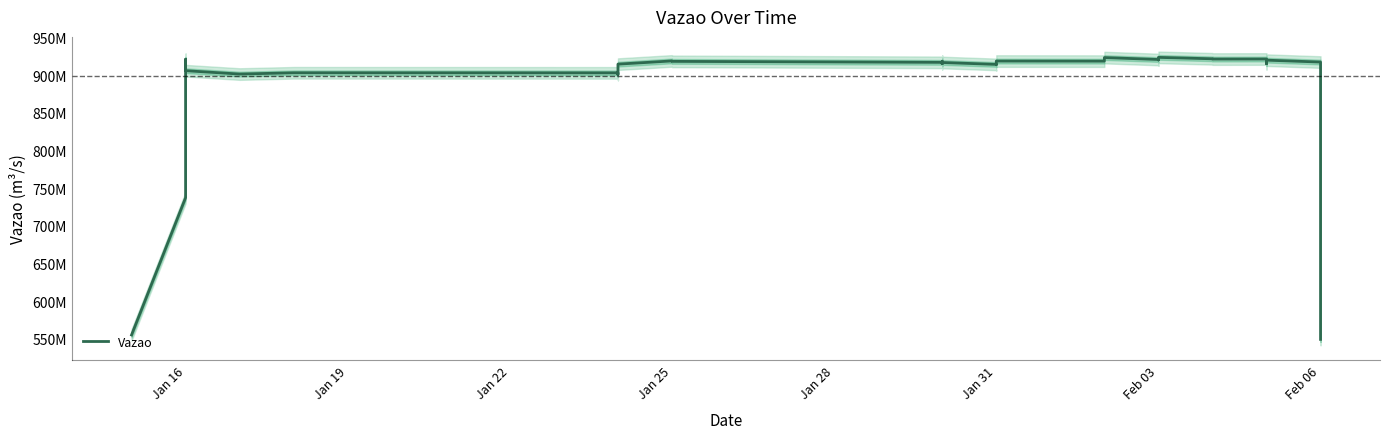

Is it true that the value at 14 is 307476072.5?

False